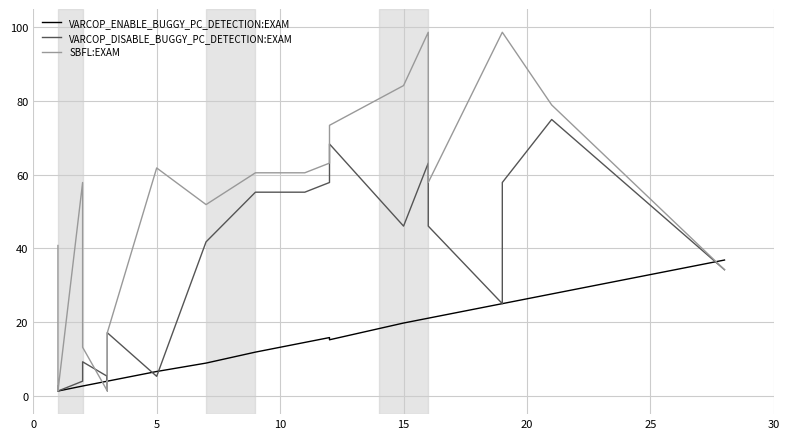

How many times do SBFL:EXAM and VARCOP_ENABLE_BUGGY_PC_DETECTION:EXAM cross each other?

2